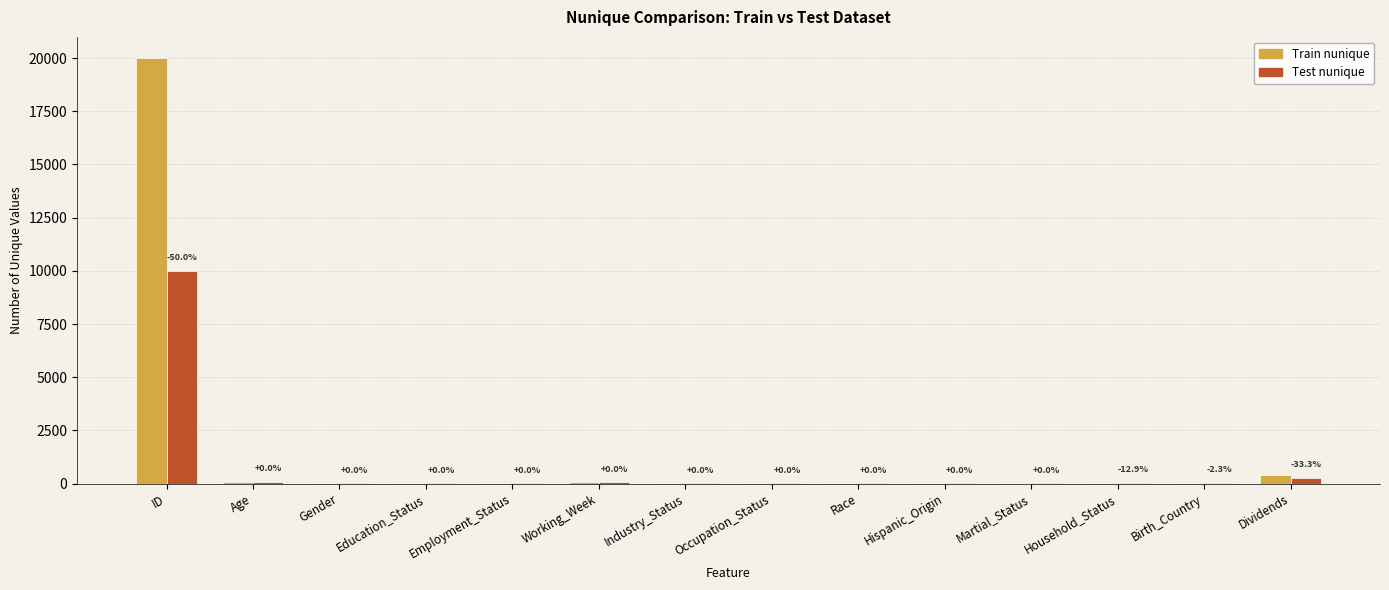

Which series has the largest range (max minus min)?

Train nunique